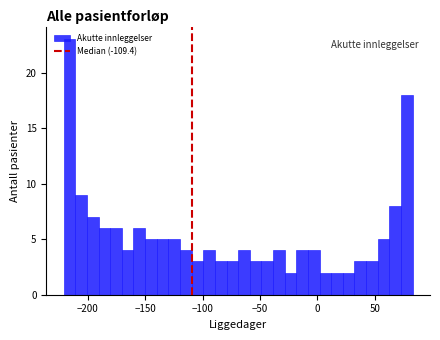

Read against the x-axis, roughly where is the centre of the tallest bar?

-215